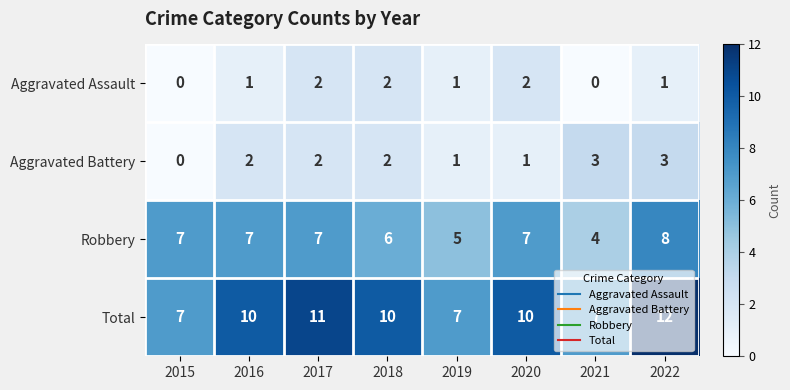

True or false: Aggravated Battery has a value of 3 at 2021.

True